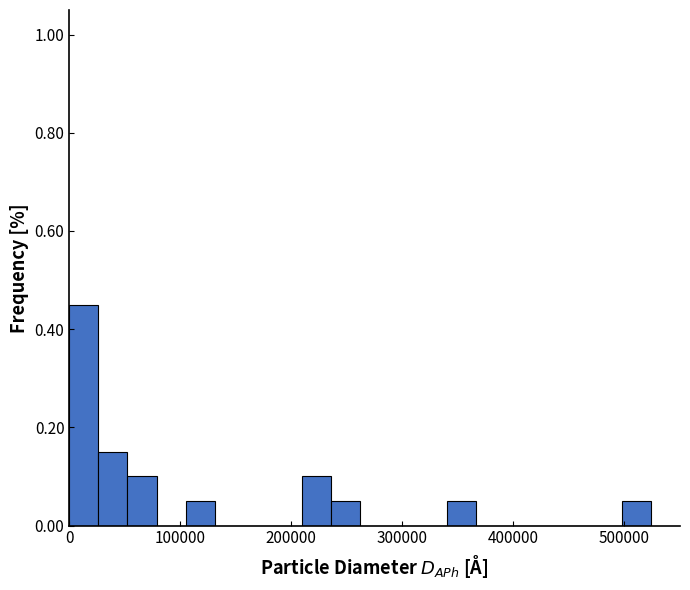

Read against the x-axis, roughly where is the centre of the tallest bar?

10000